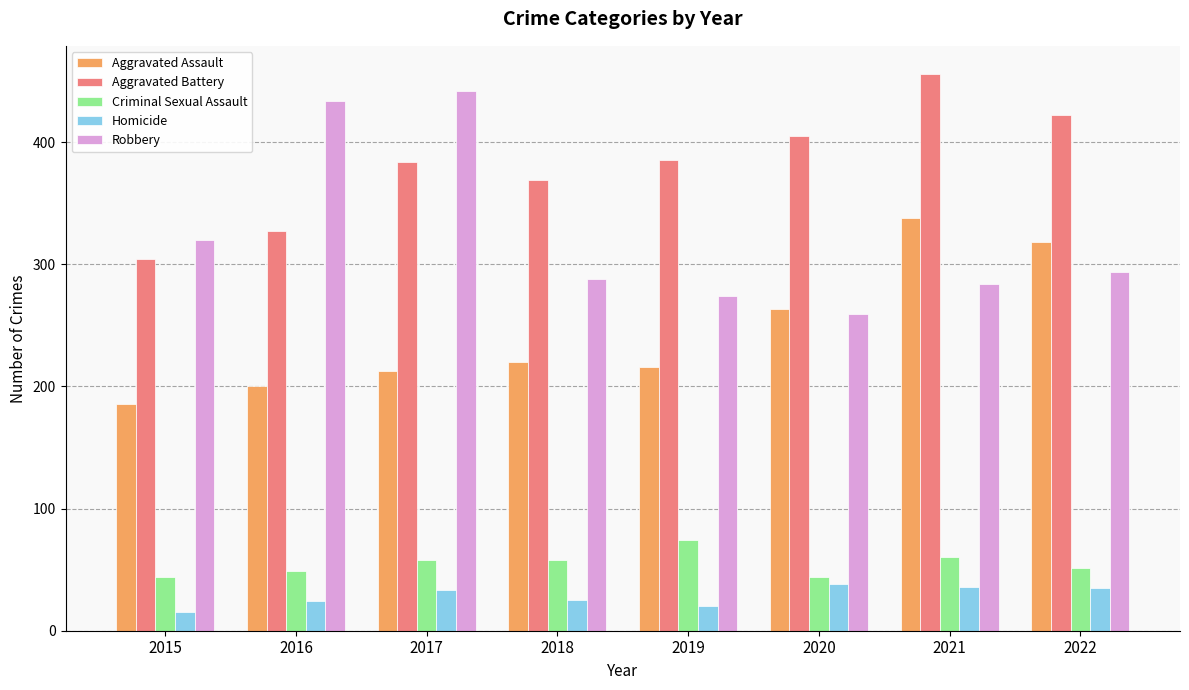

What is the difference between the second highest and minimum values in the Homicide series?

21